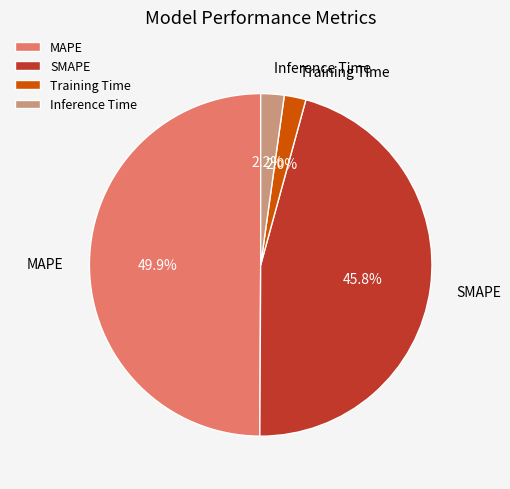

To the nearest percent, what percentage of the pie is Inference Time?

2%